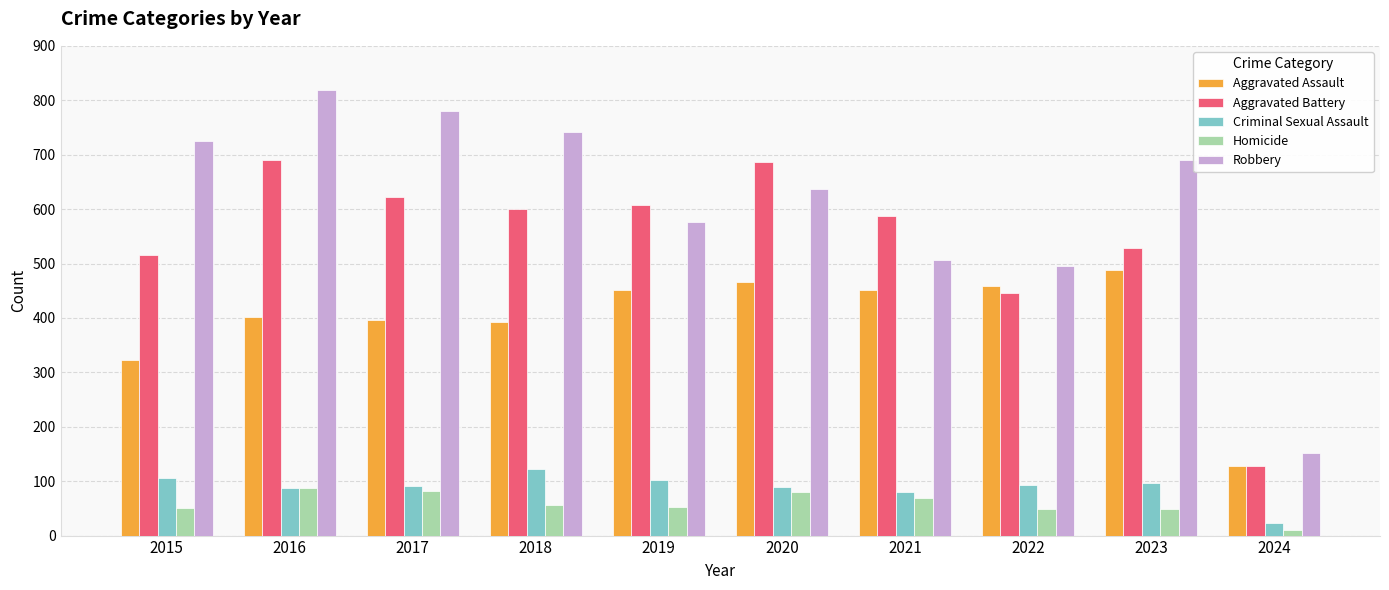

How many data points does each series have?

10